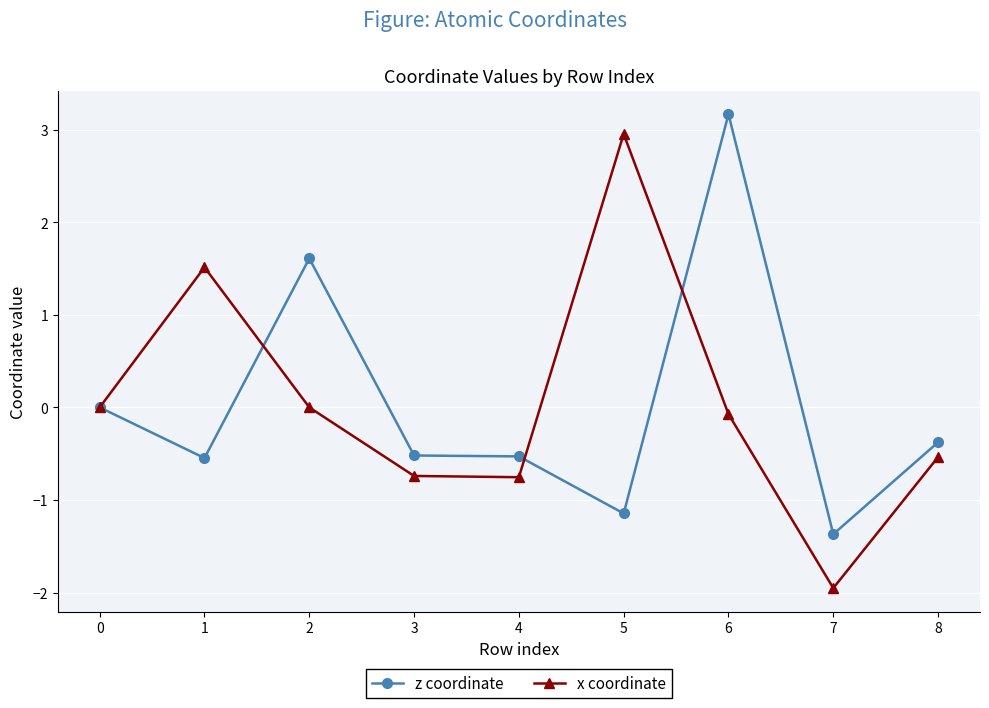

What is the total value across all series at 2?

1.6